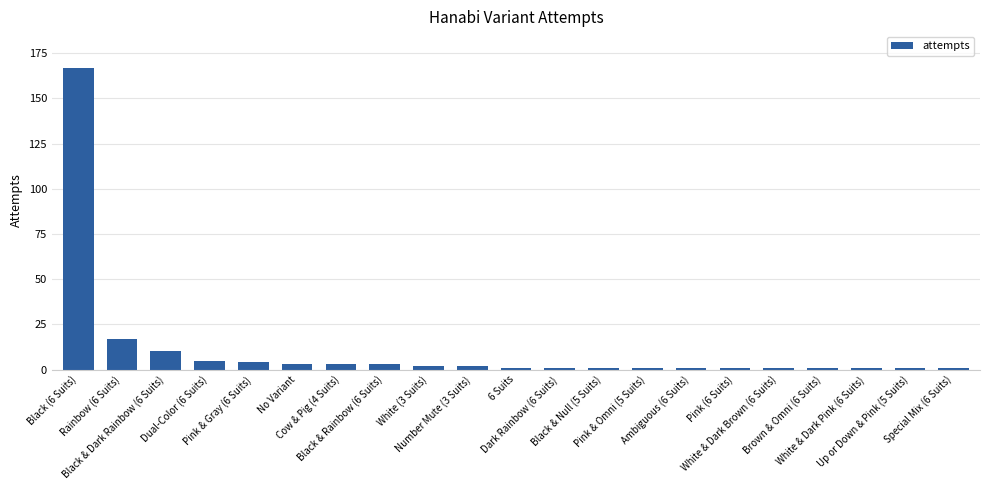

What is the difference between the maximum and second lowest values?

166